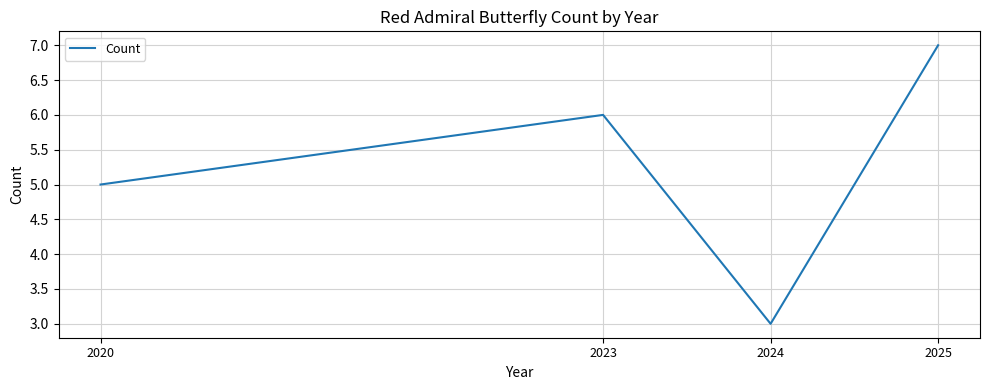

Count the number of data series in this chart.

1